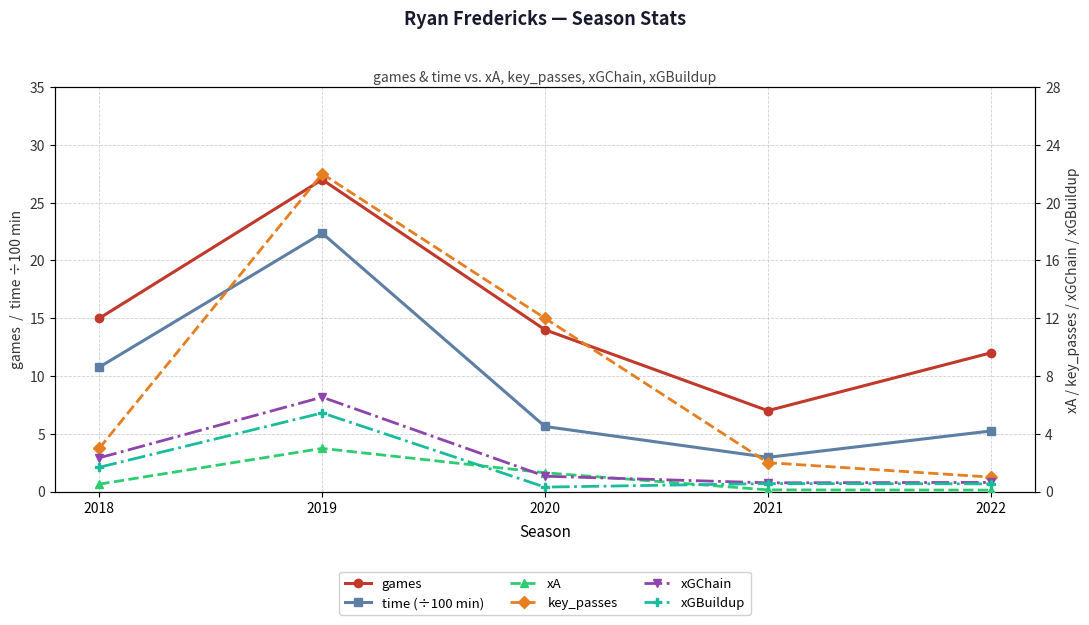

How many interior local peaks does the key_passes series have?

1